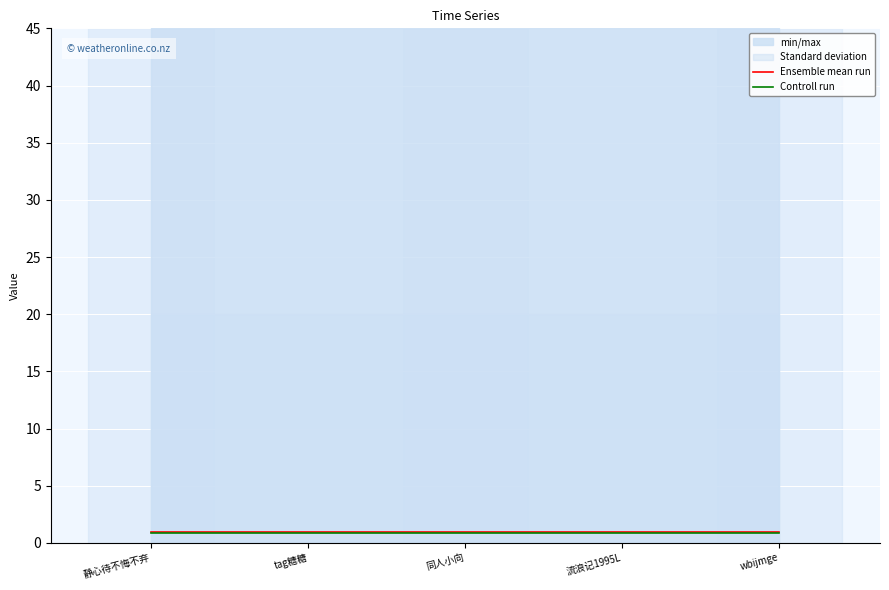

Which series has the largest total across all categories?

Ensemble mean run